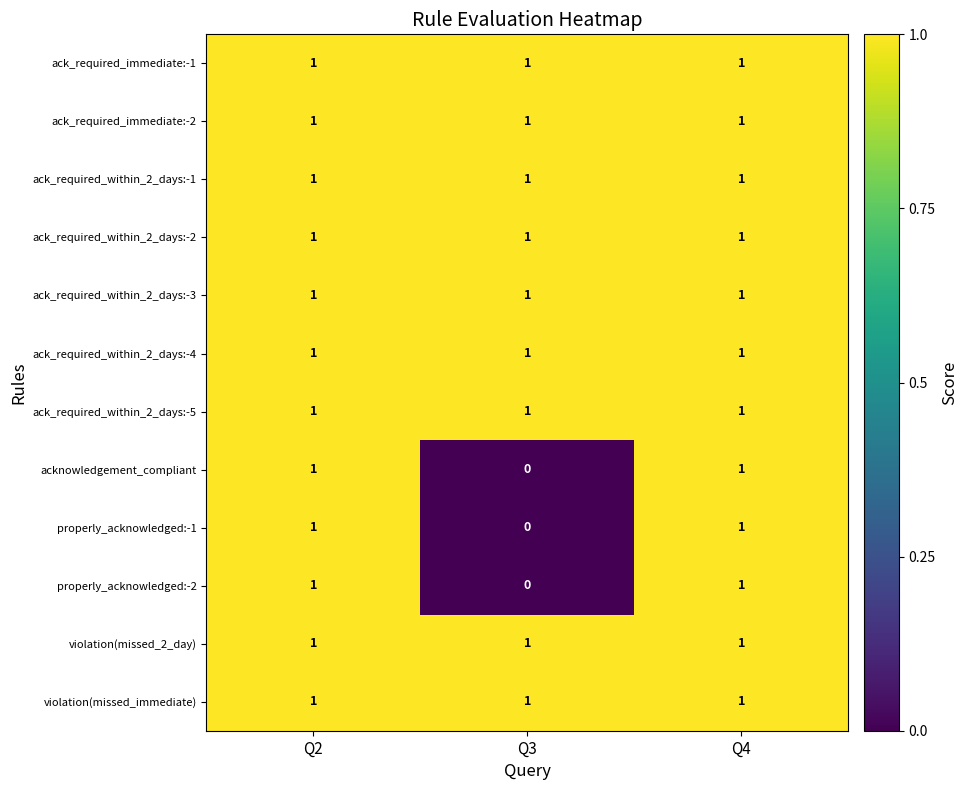

What is the total value across all series at Q4?

12